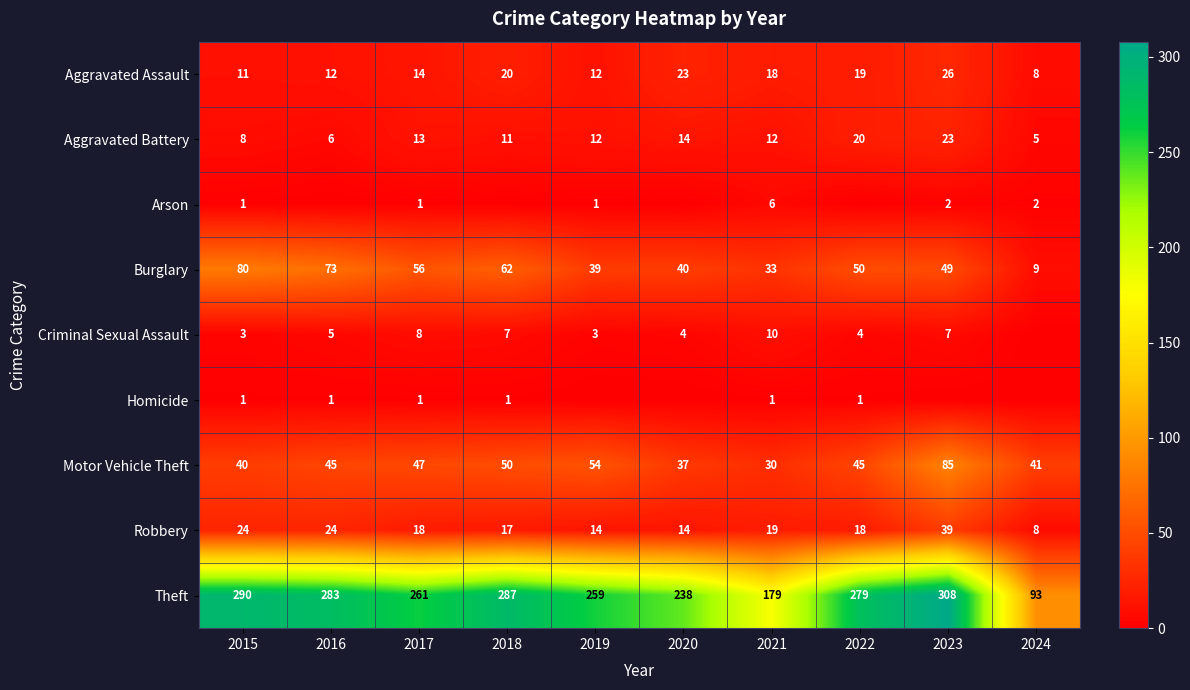

Rank the categories by Theft value from highest to lowest.

2023, 2015, 2018, 2016, 2022, 2017, 2019, 2020, 2021, 2024